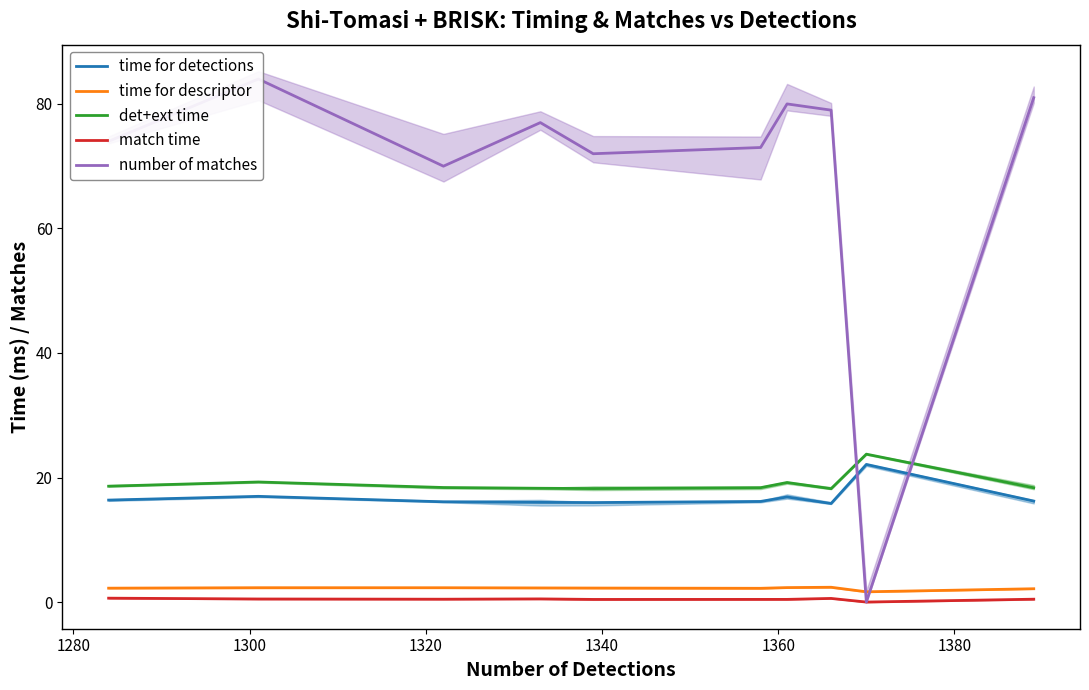

At 1360, list the series in order from largest to smallest.

number of matches, det+ext time, time for detections, time for descriptor, match time